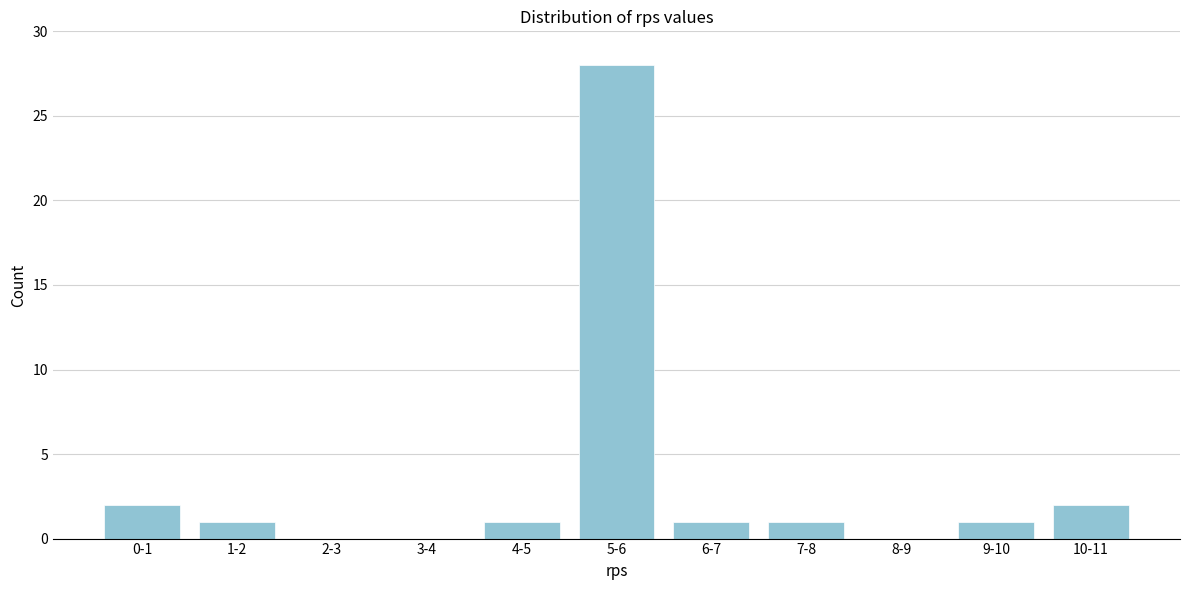

Reading left to right, what are all the values shown in this chart?

0-1=2	1-2=1	2-3=0	3-4=0	4-5=1	5-6=28	6-7=1	7-8=1	8-9=0	9-10=1	10-11=2